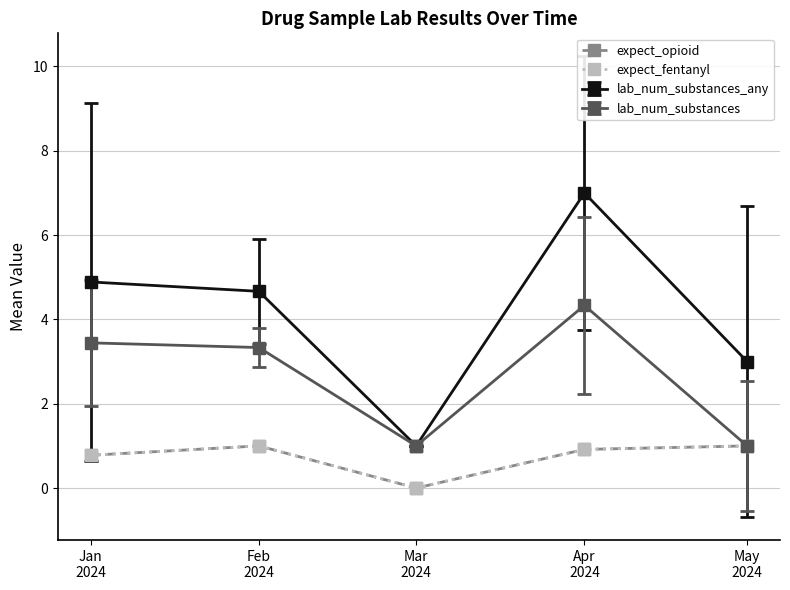

The expect_opioid series shows 0.5 at Feb
2024. True or false?

False